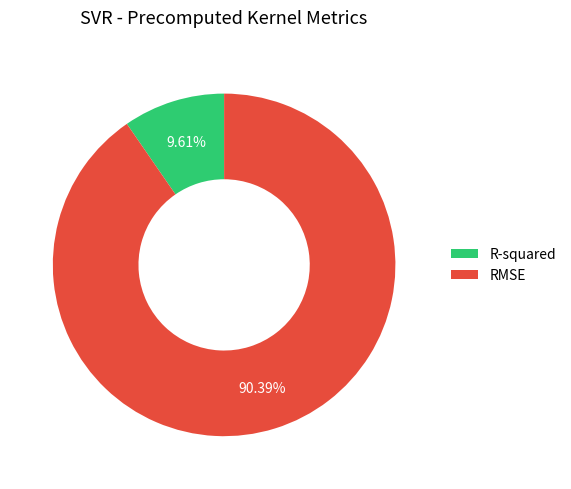

Rank the categories by value from highest to lowest.

RMSE, R-squared